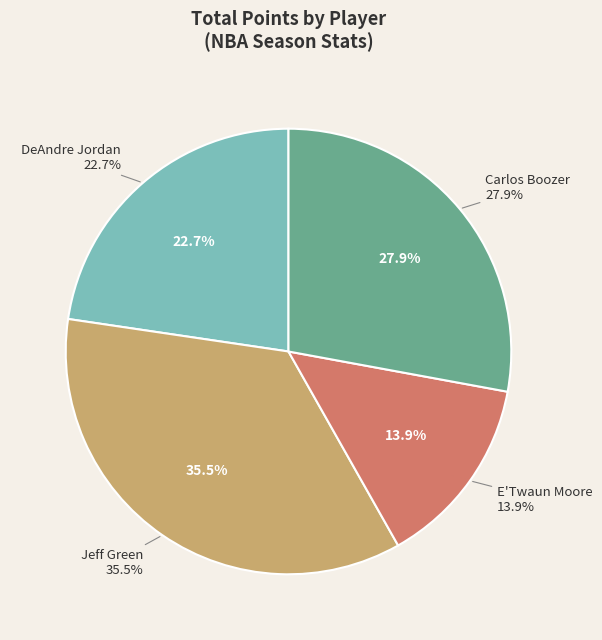

How many slices are in this pie chart?

4